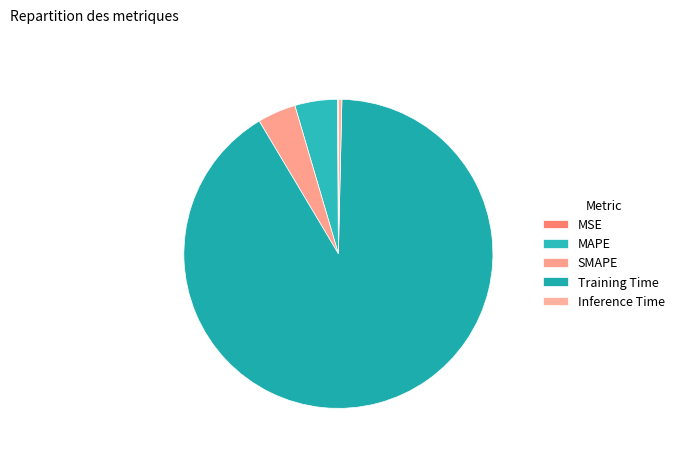

The MSE slice represents 0% of the pie. True or false?

True